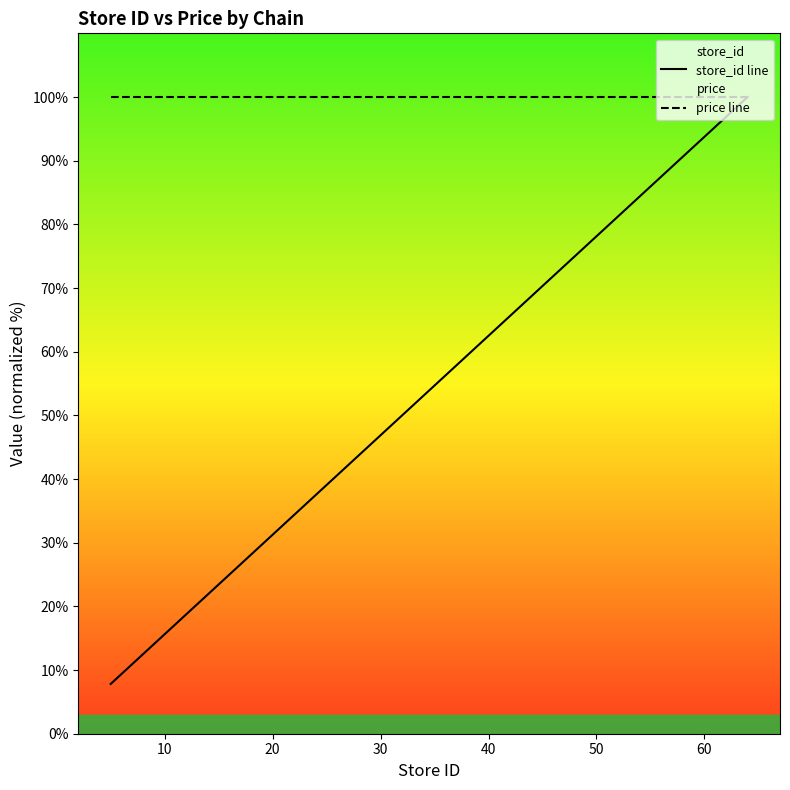

How many lines are shown in the chart?

2